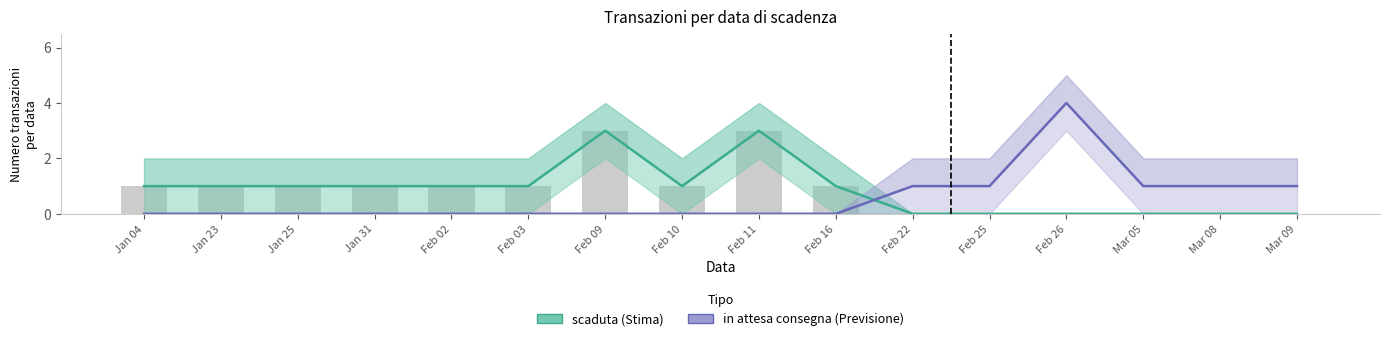

Reading left to right, what are all the values shown in this chart?

scaduta: 1	1	1	1	1	1	3	1	3	1	0	0	0	0	0	0
in attesa consegna: 0	0	0	0	0	0	0	0	0	0	1	1	4	1	1	1